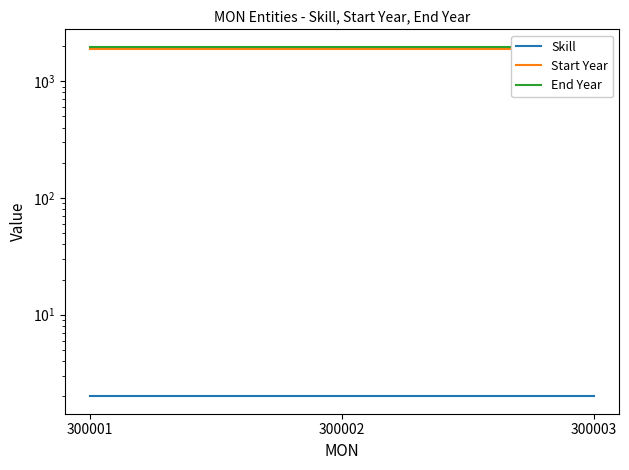

What is the value of the Skill point at the 2nd from the left?

2